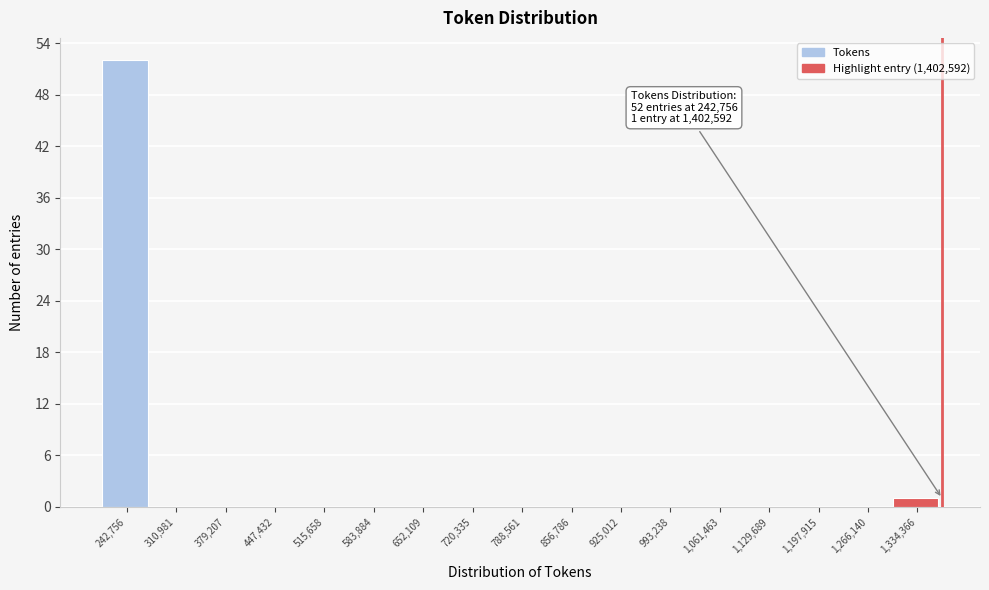

Reading left to right, transcribe all the data shown in this chart.

242,756=52	310,981=0	379,207=0	447,432=0	515,658=0	583,884=0	652,109=0	720,335=0	788,561=0	856,786=0	925,012=0	993,238=0	1,061,463=0	1,129,689=0	1,197,915=0	1,266,140=0	1,334,366=1